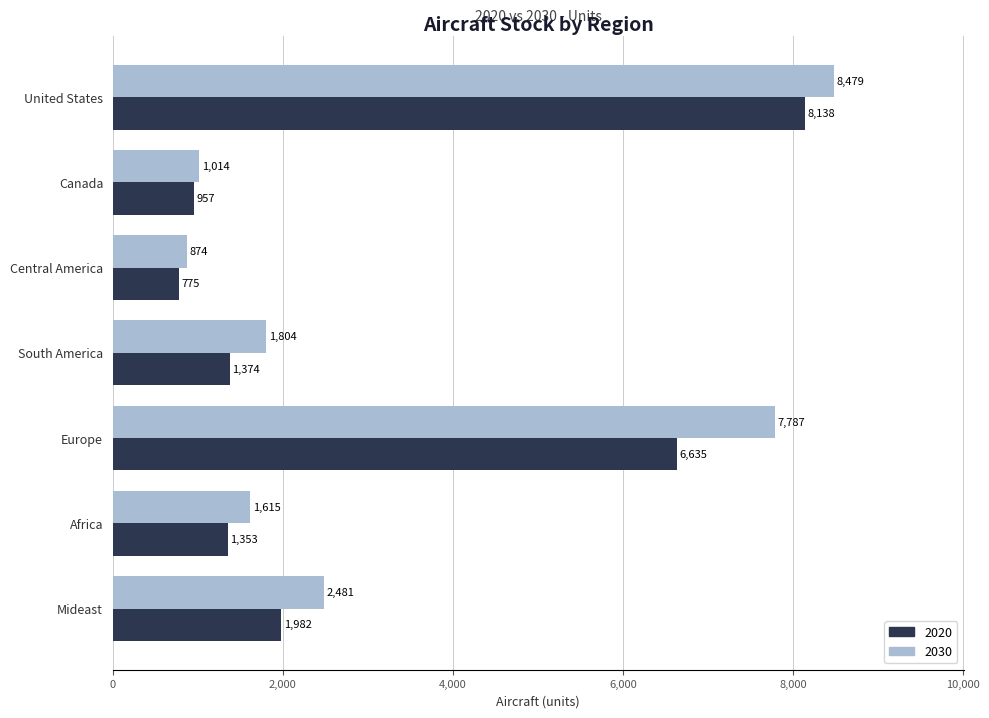

Is the value of 2030 at Europe greater than the value of 2020 at South America?

Yes